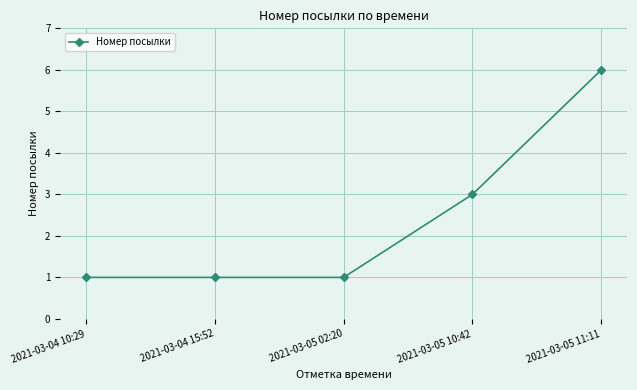

What is the maximum value shown in the chart?

6